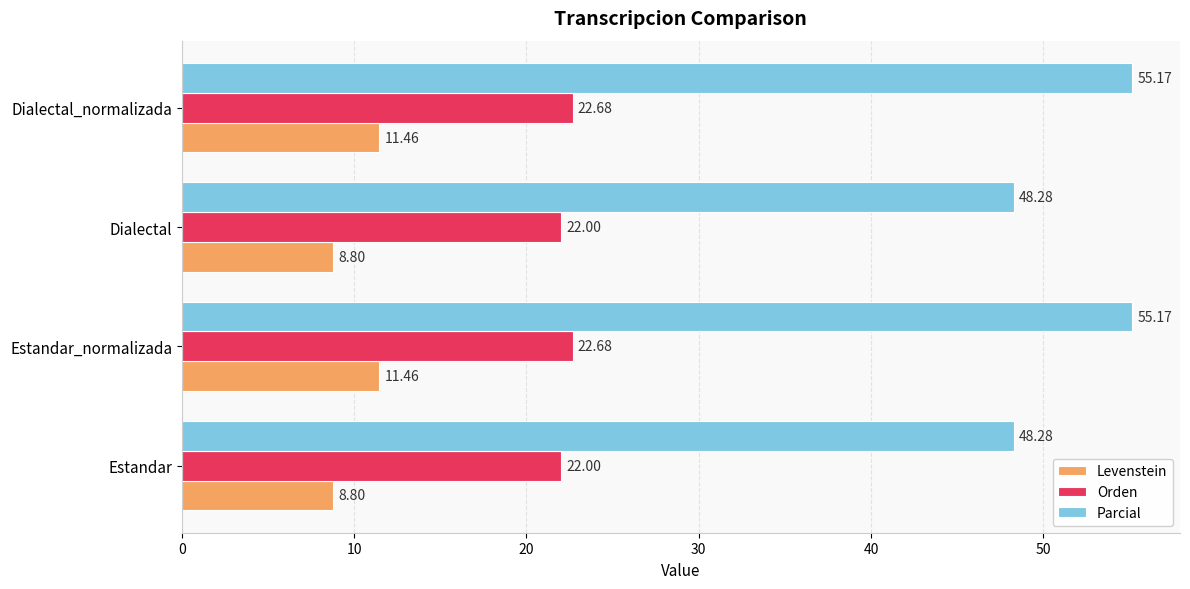

What is the difference between the highest and lowest values at Estandar_normalizada?

43.7